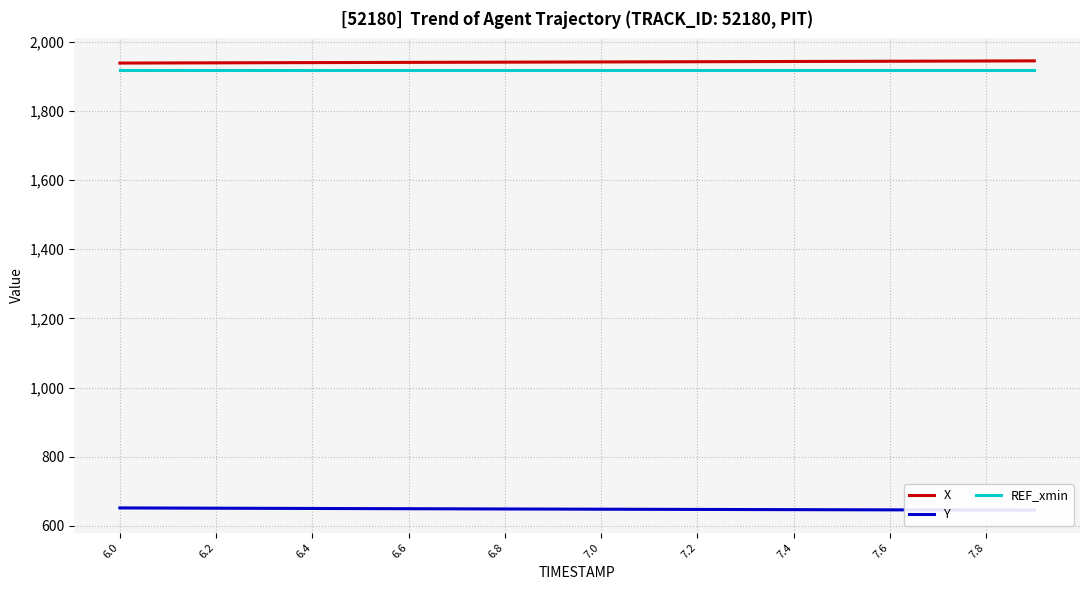

What is the lowest value of the REF_xmin series?

1916.5